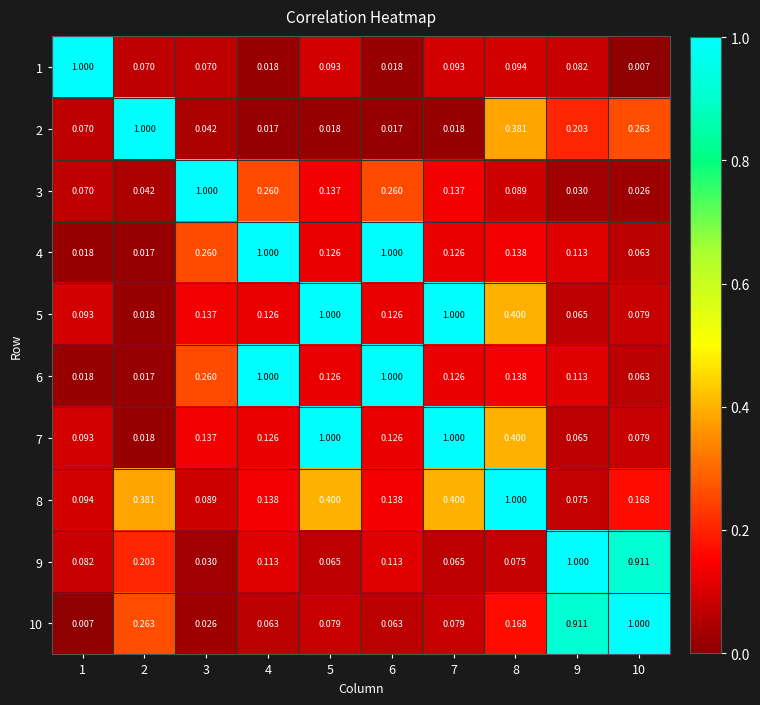

Is the value of 1 at 9 greater than the value of 2 at 3?

Yes